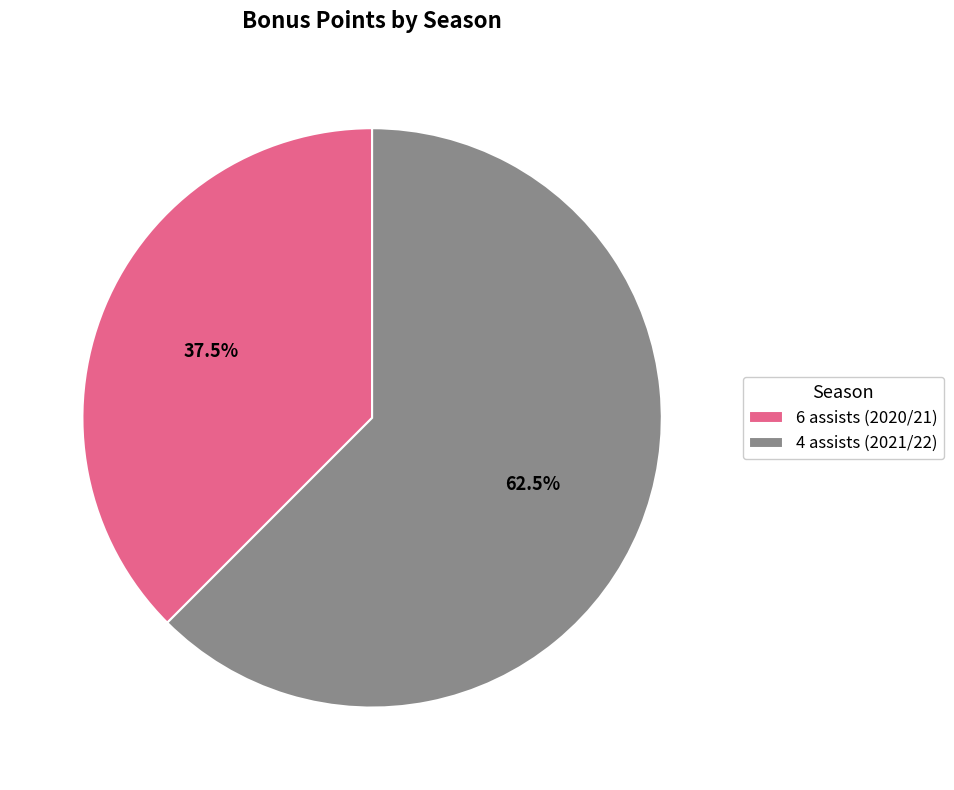

Which category has the biggest portion of the pie?

4 assists (2021/22)